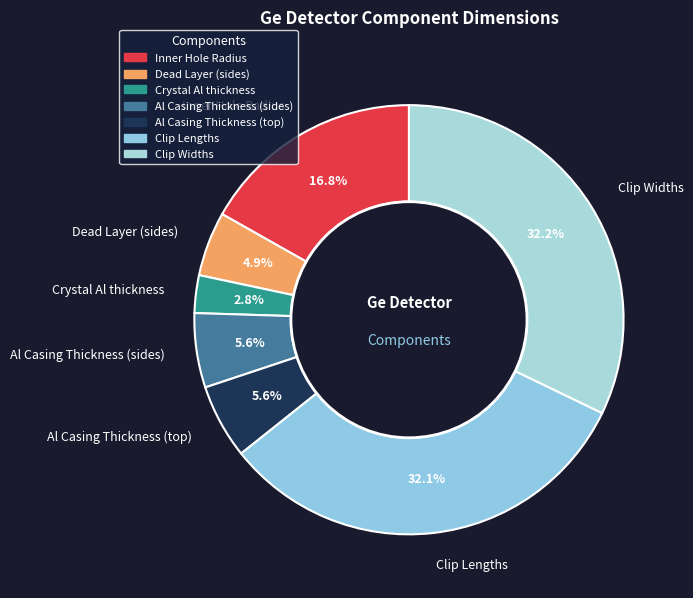

What is the smallest slice in the pie chart?

Crystal Al thickness